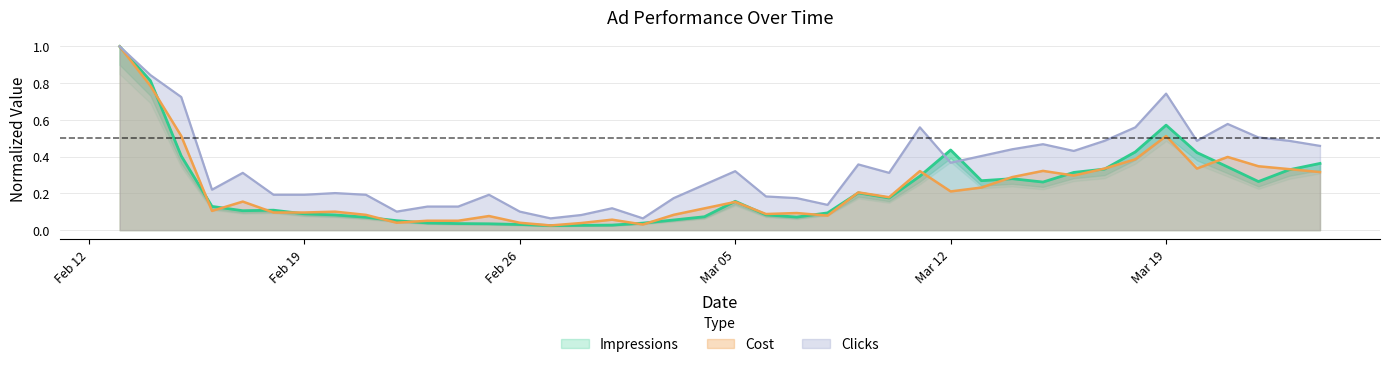

Is it true that Clicks equals 0.2 at 2018-03-08?

False